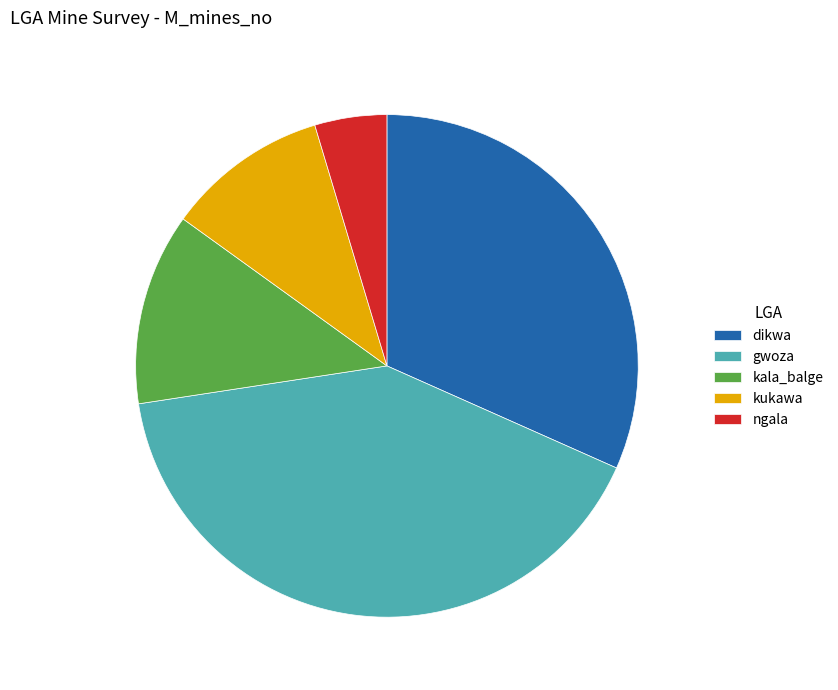

Is kukawa the majority of the pie?

No